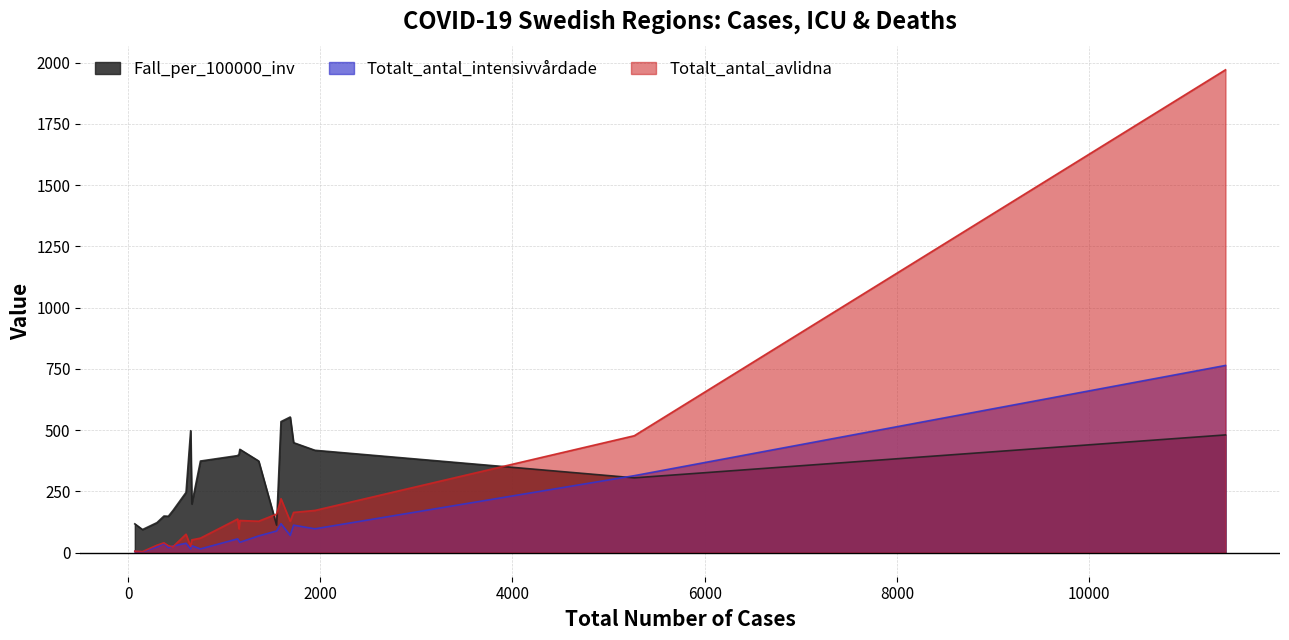

How many data points in Fall_per_100000_inv are less than 373?

10